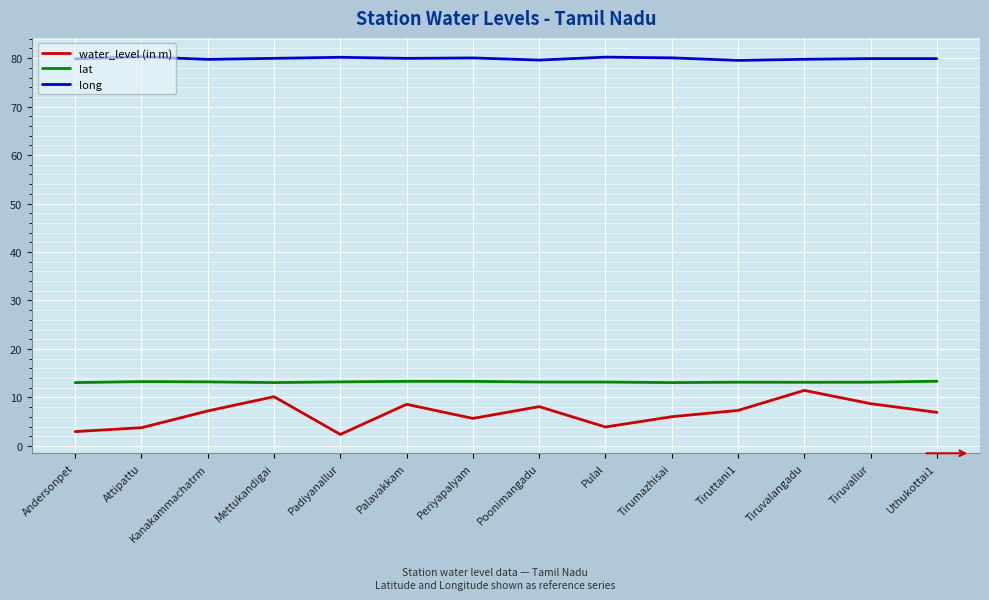

True or false: long has a value of 80.0 at Mettukandigai.

True